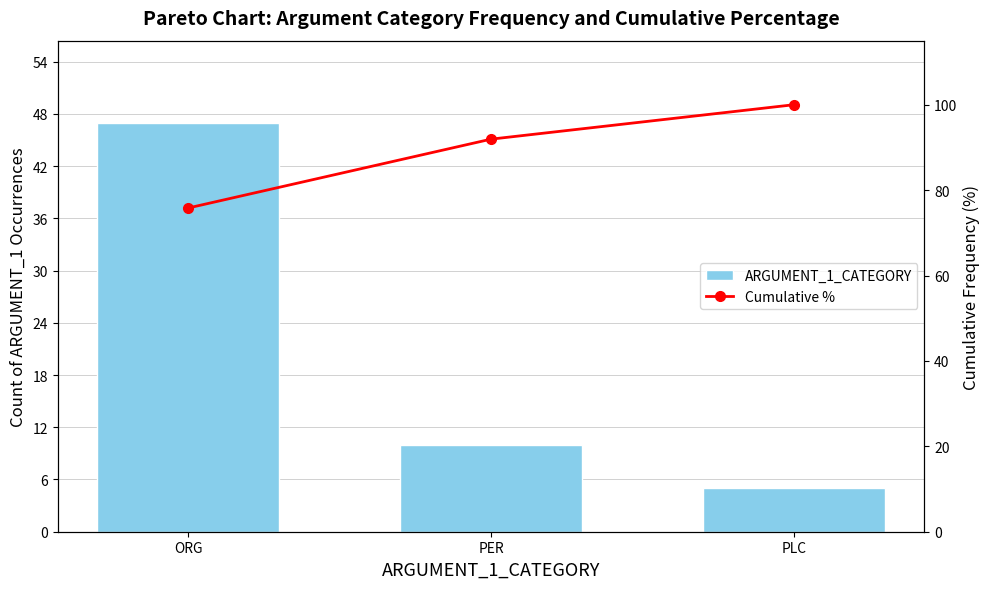

What is the average value of the ARGUMENT_1_CATEGORY series?

20.7